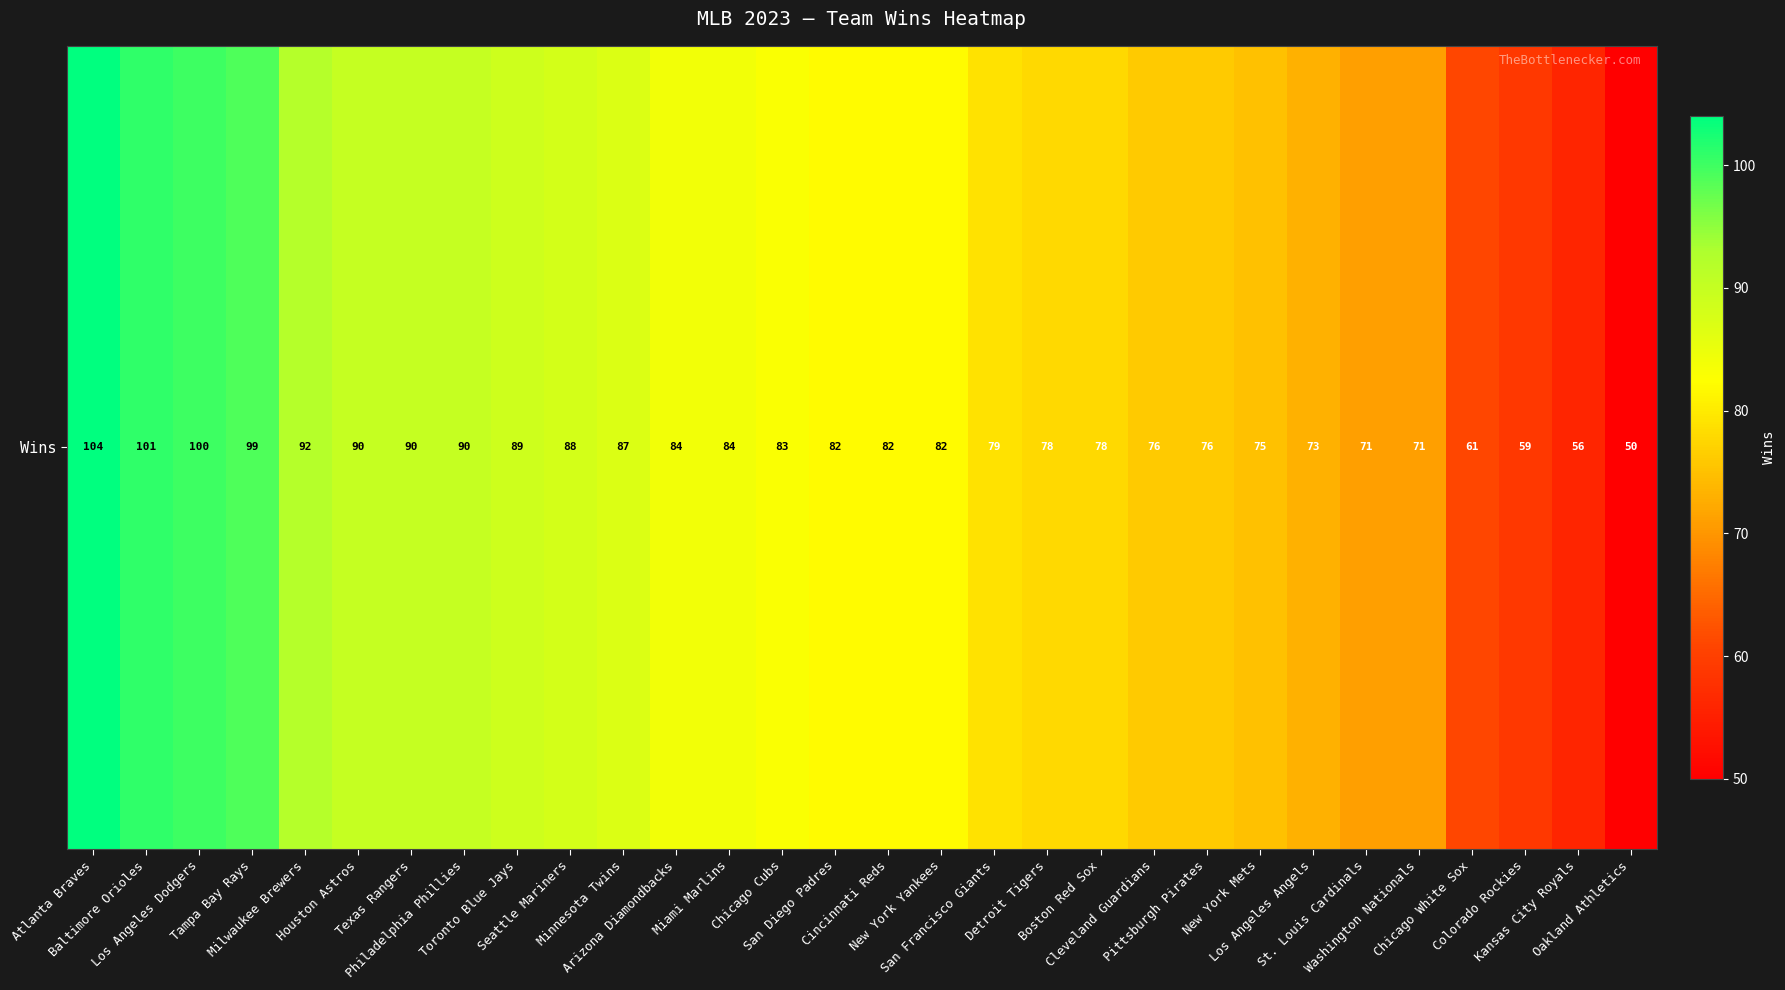

Rank the categories by value from highest to lowest.

Atlanta Braves, Baltimore Orioles, Los Angeles Dodgers, Tampa Bay Rays, Milwaukee Brewers, Houston Astros, Texas Rangers, Philadelphia Phillies, Toronto Blue Jays, Seattle Mariners, Minnesota Twins, Arizona Diamondbacks, Miami Marlins, Chicago Cubs, San Diego Padres, Cincinnati Reds, New York Yankees, San Francisco Giants, Detroit Tigers, Boston Red Sox, Cleveland Guardians, Pittsburgh Pirates, New York Mets, Los Angeles Angels, St. Louis Cardinals, Washington Nationals, Chicago White Sox, Colorado Rockies, Kansas City Royals, Oakland Athletics